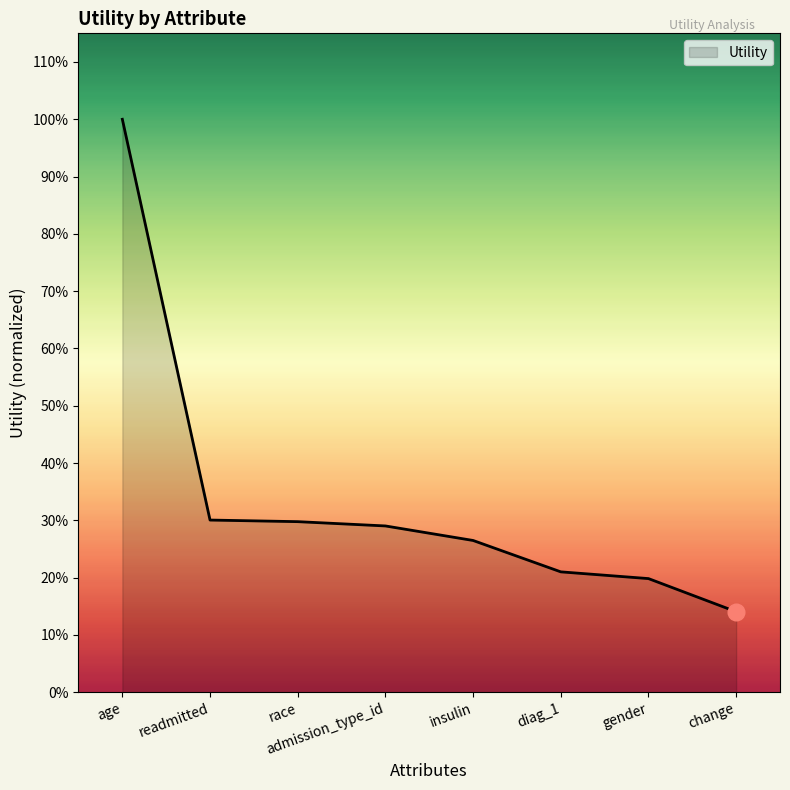

Rank the categories by value from highest to lowest.

age, readmitted, race, admission_type_id, insulin, diag_1, gender, change